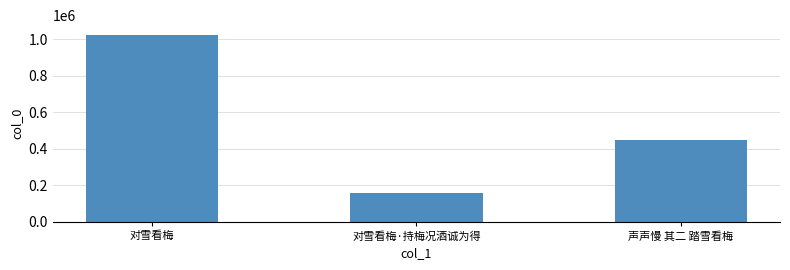

What is the difference between the maximum and second lowest values?

575737